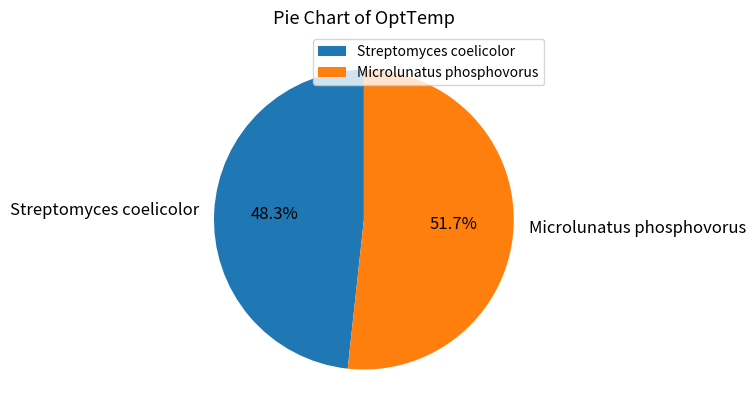

What portion of the pie excludes Microlunatus phosphovorus?

48.3%